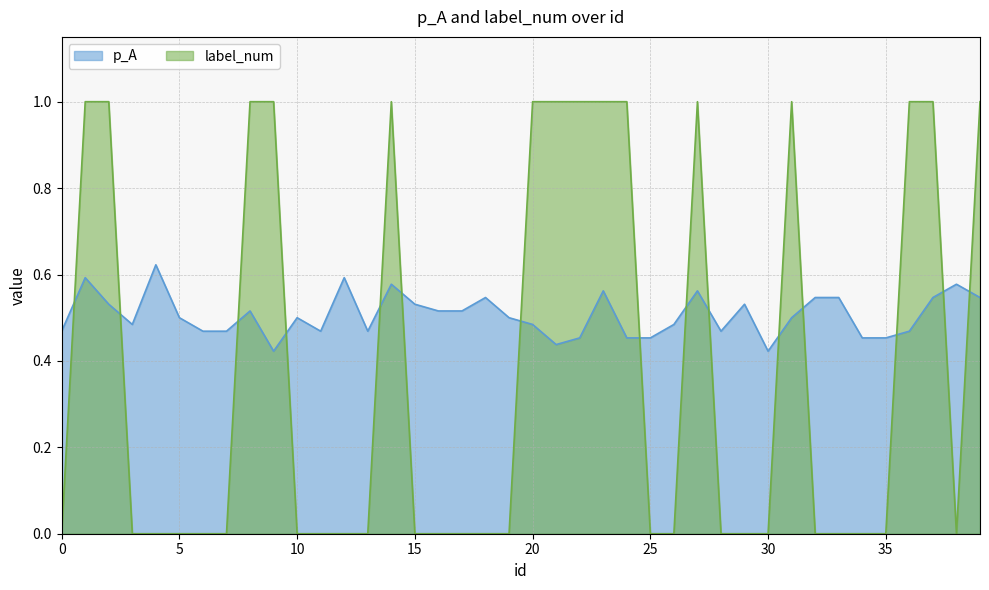

At which label is p_A closest to 0?

9